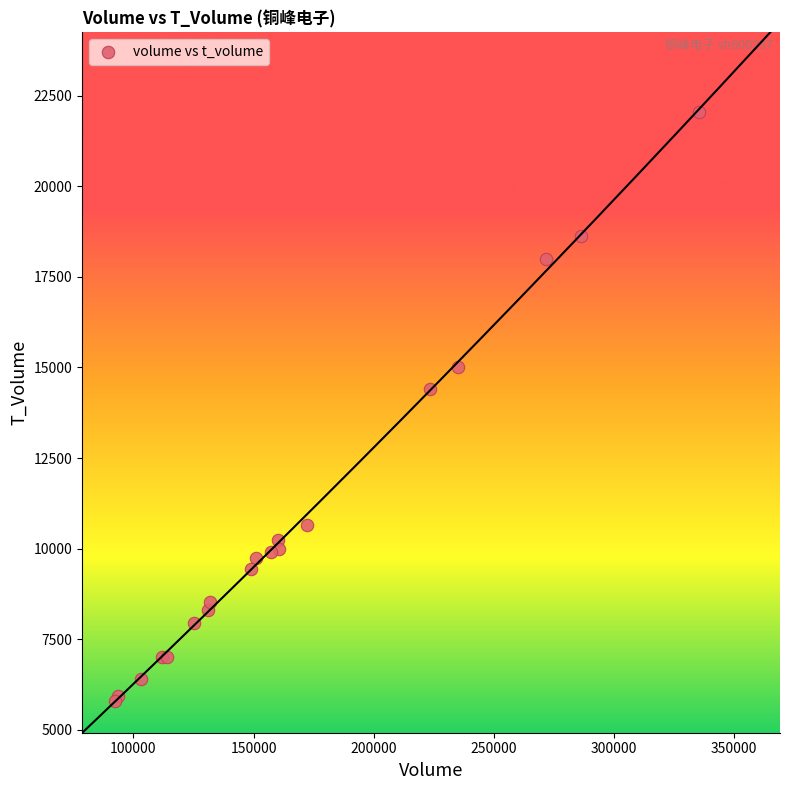

What Y value in the scatter plot is closest to 13915?

14411